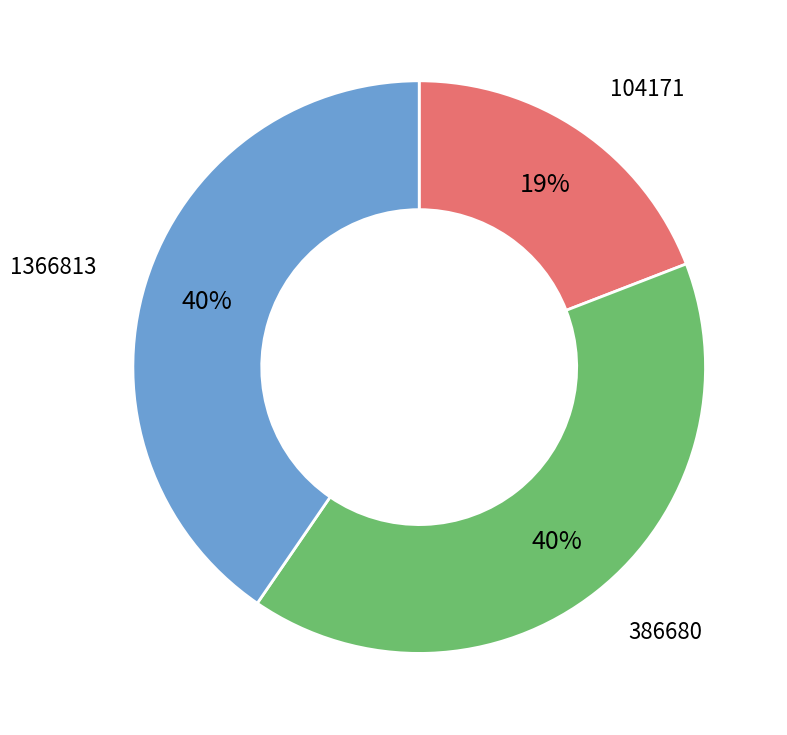

Does any single category account for the majority?

No